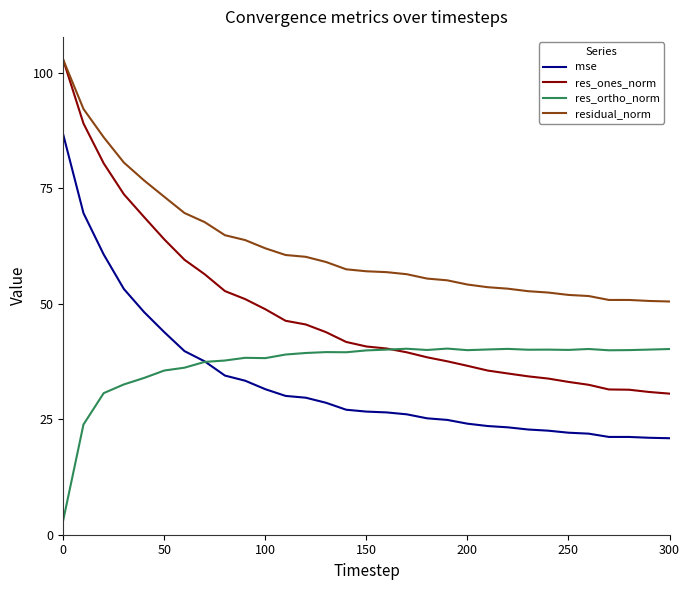

Which series has the largest total across all categories?

residual_norm